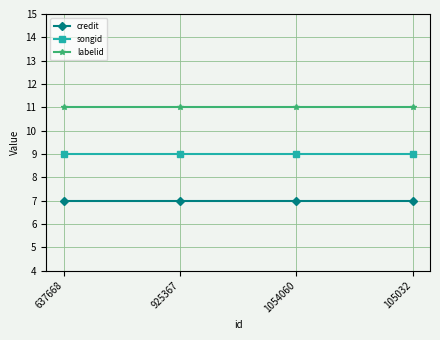

Reading right to left, list all the values displayed in this chart.

credit: 105032=7	1054060=7	925367=7	637668=7
songid: 105032=9	1054060=9	925367=9	637668=9
labelid: 105032=11	1054060=11	925367=11	637668=11